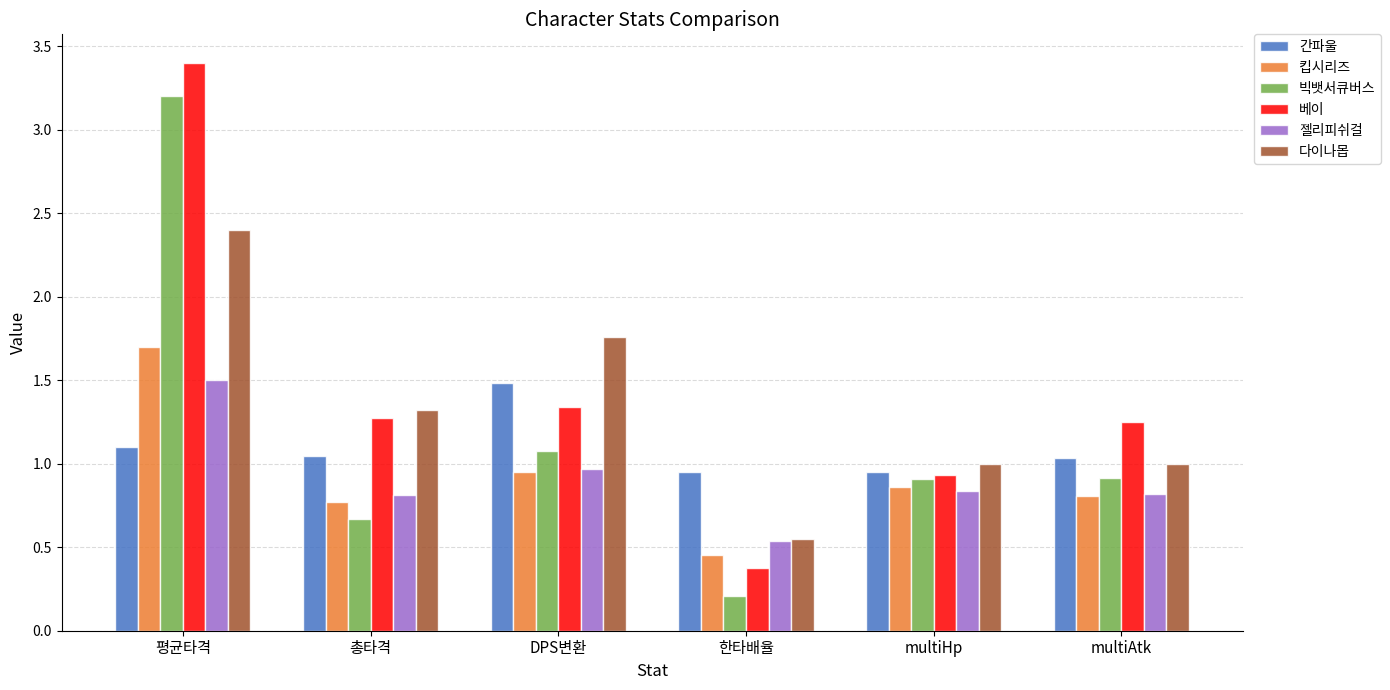

What is the sum of all 젤리피쉬걸 values?

5.5